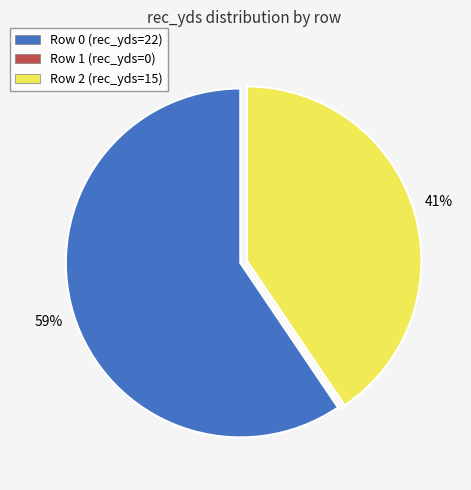

Which slice represents more than half of the pie?

Row 0 (rec_yds=22)